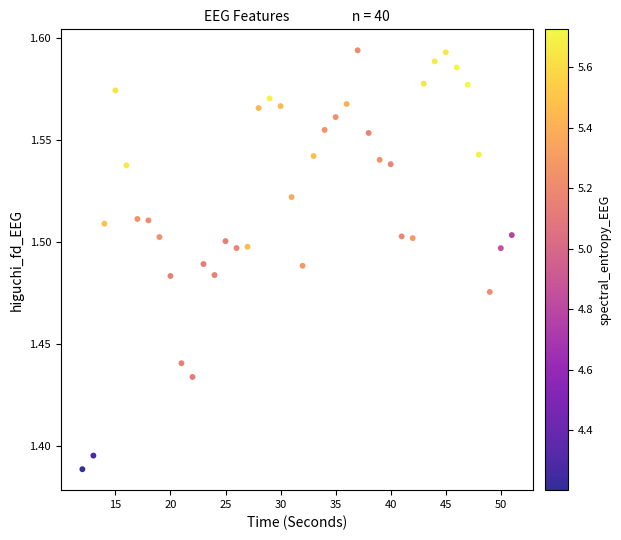

What is the range of X values (max minus min)?

39.0